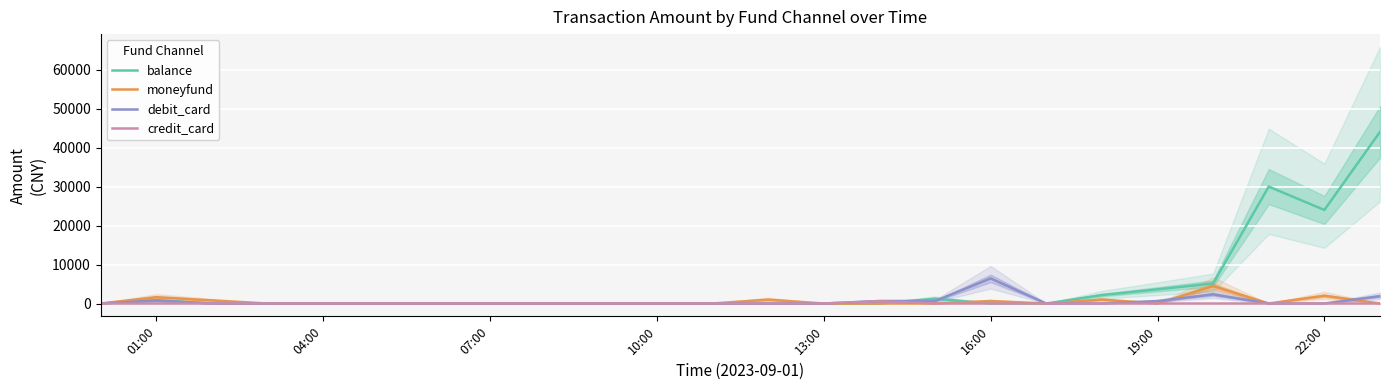

Does the chart display data point markers on the line(s)?

No